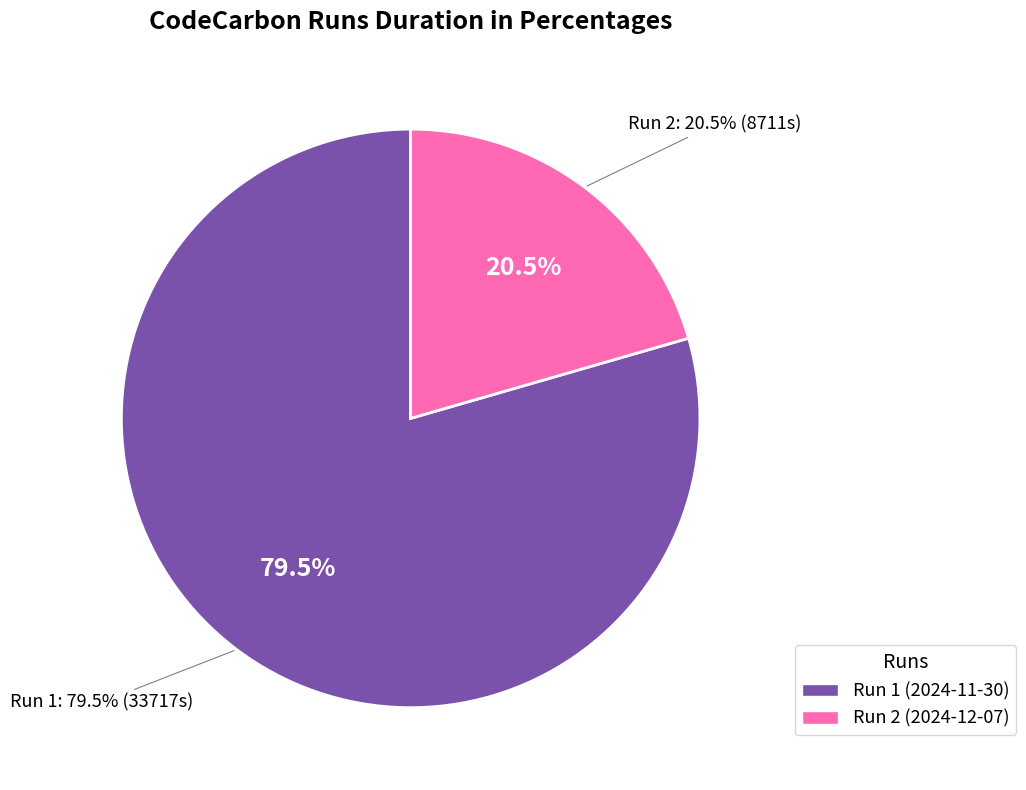

What percentage do 59bef02d-f4ca-4eaa-a8ab-2f9acc328809 and f25c3396-79ba-4918-98e0-e448f641fdf2 together represent?

100.0%